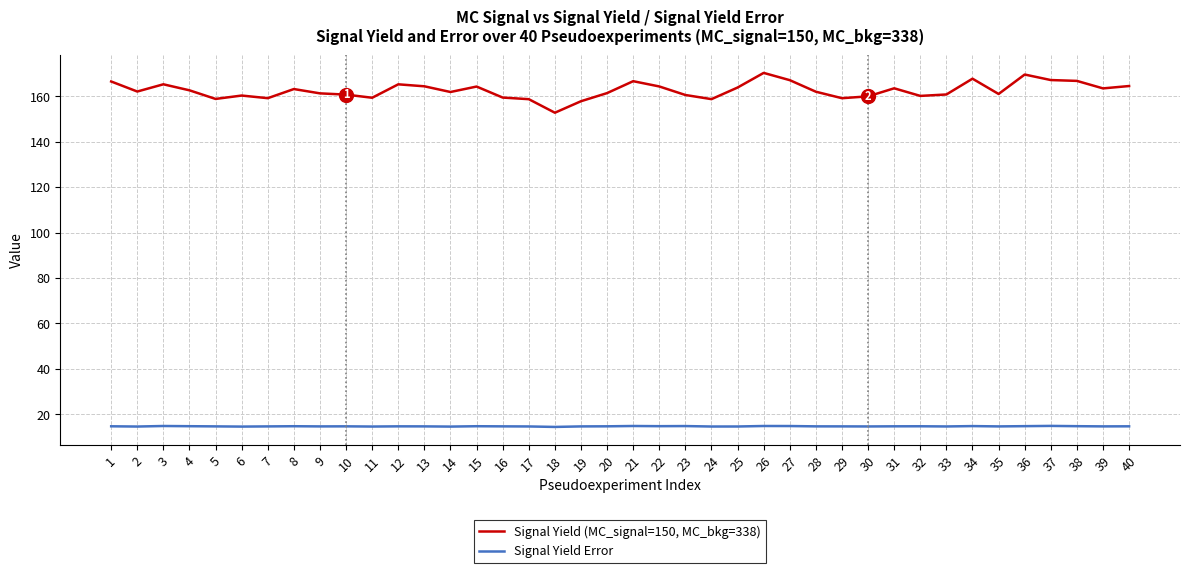

What is the sum of all Signal Yield Error values?

587.5